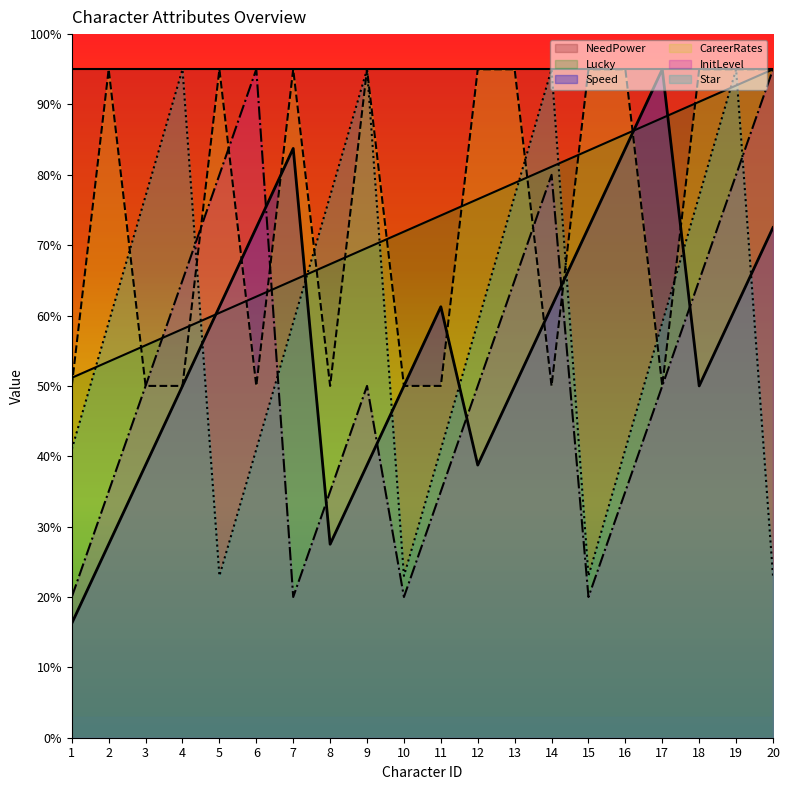

What is the sum of all Lucky values?

14615.4